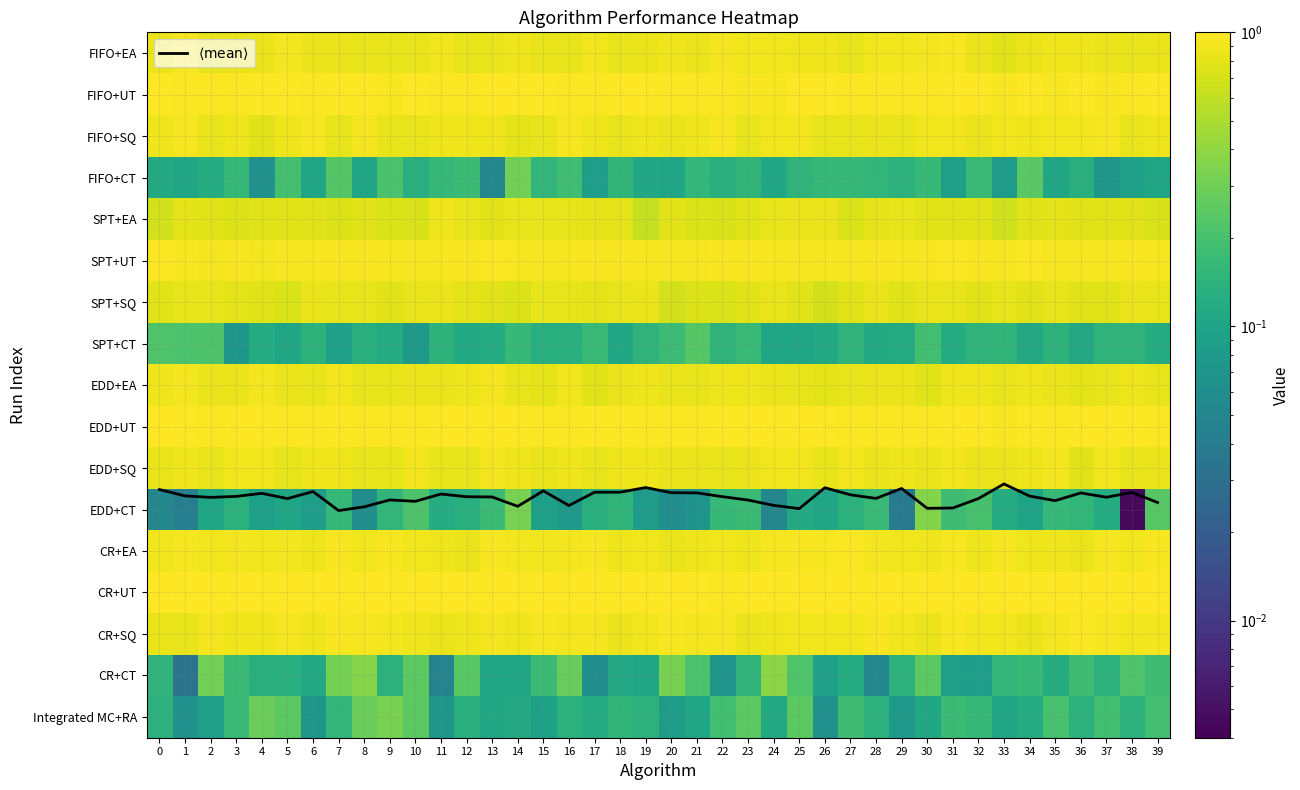

How many series are shown in this chart?

18